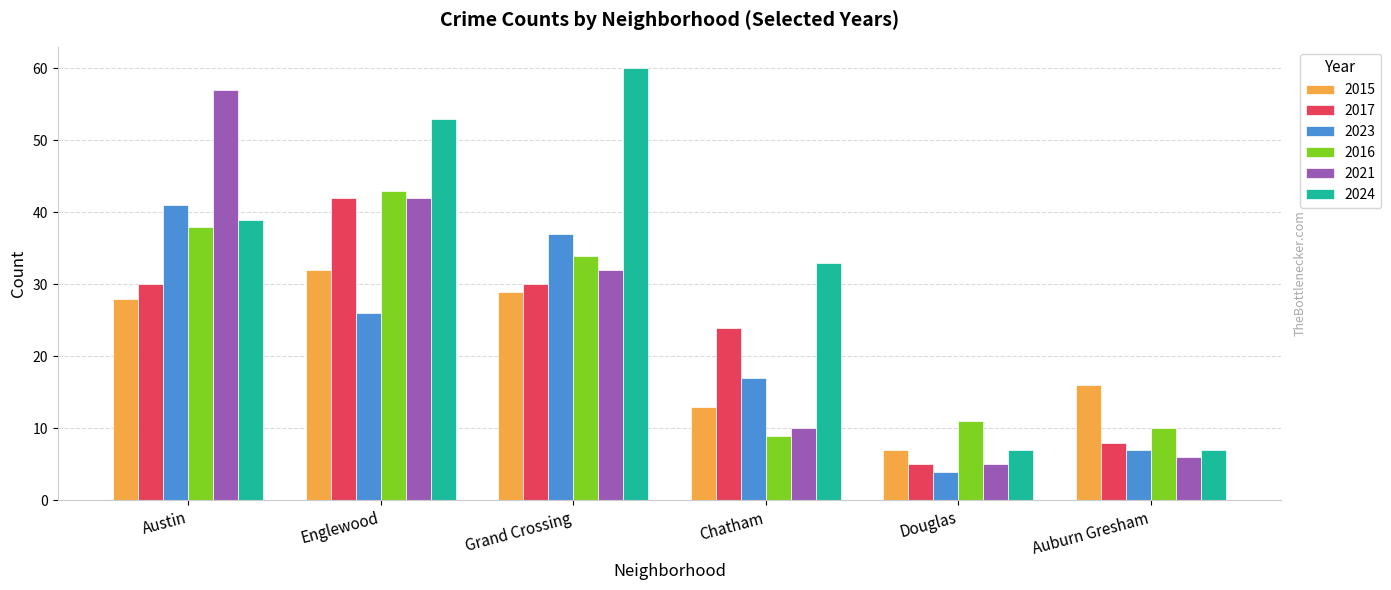

Reading right to left, extract all data points from this chart.

2015: 16	7	13	29	32	28
2017: 8	5	24	30	42	30
2023: 7	4	17	37	26	41
2016: 10	11	9	34	43	38
2021: 6	5	10	32	42	57
2024: 7	7	33	60	53	39